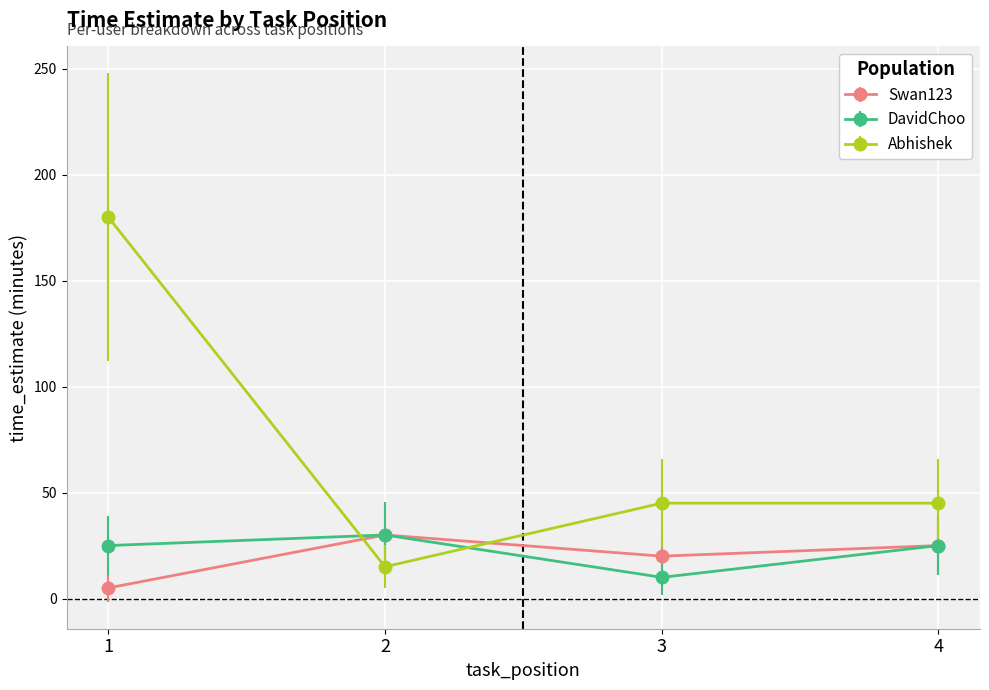

Where is Swan123 nearest to the value 17?

3